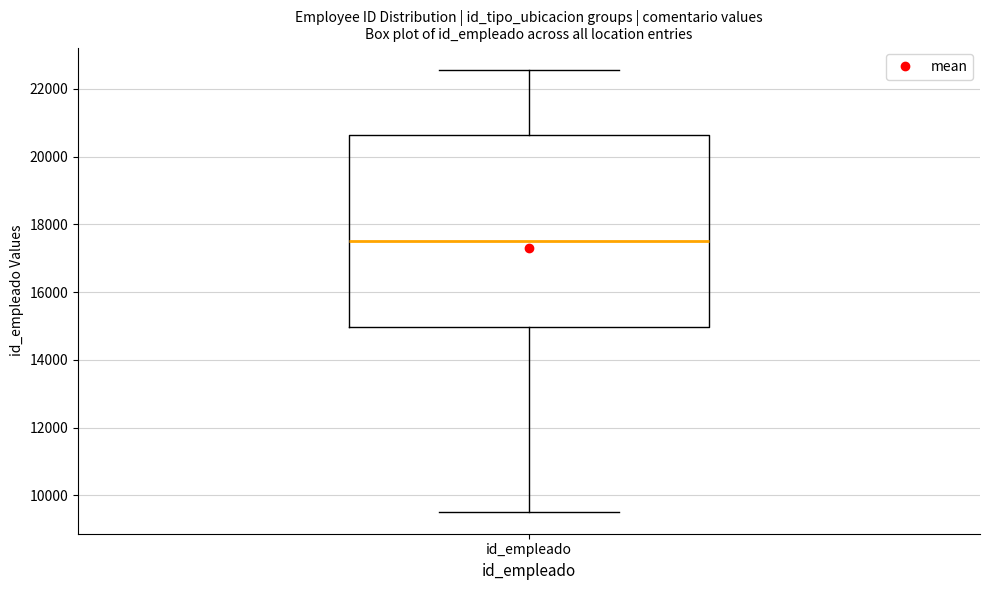

Read this box plot against the y-axis: the position of the median line, the range covered by the box, and the ends of both whiskers. The values are not printed on the chart, so give them approximately, as read against the axis.

median 17400, box 15000 to 20600, whiskers 9600 to 22600